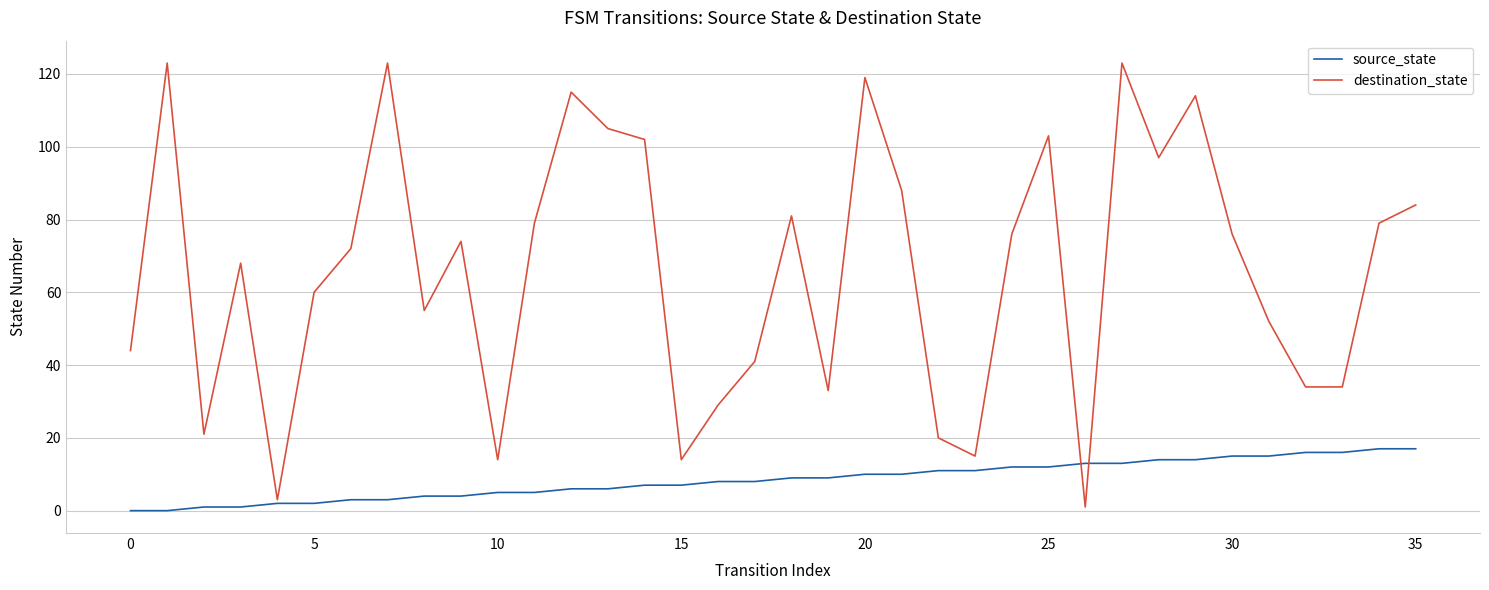

Rank the series by their average value, from lowest to highest.

source_state, destination_state